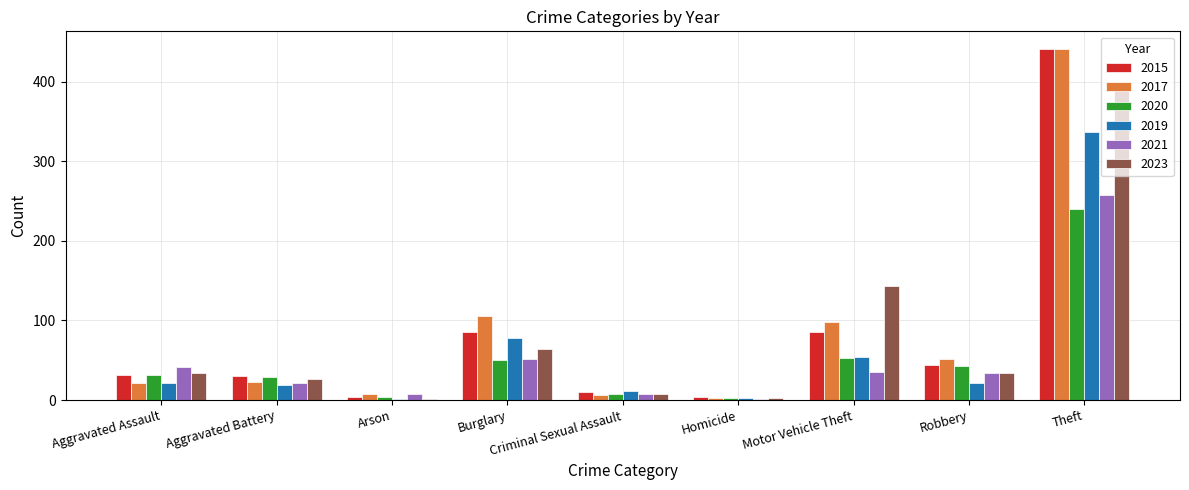

Does the chart contain stacked bars?

No